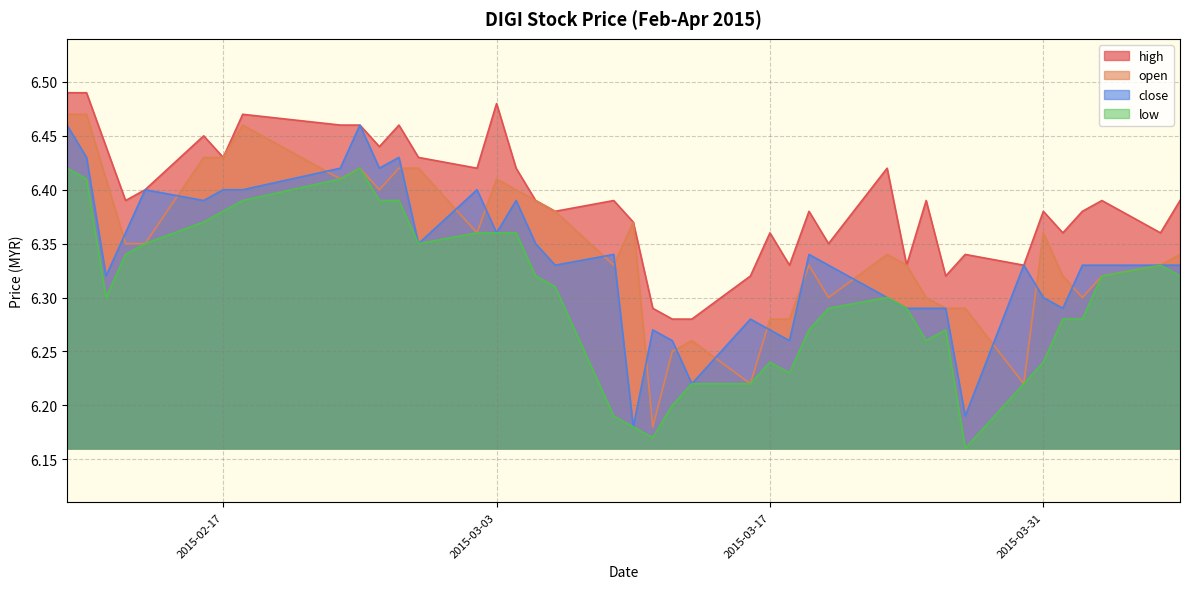

What is the label of the 10th point from the left?

2015-02-24